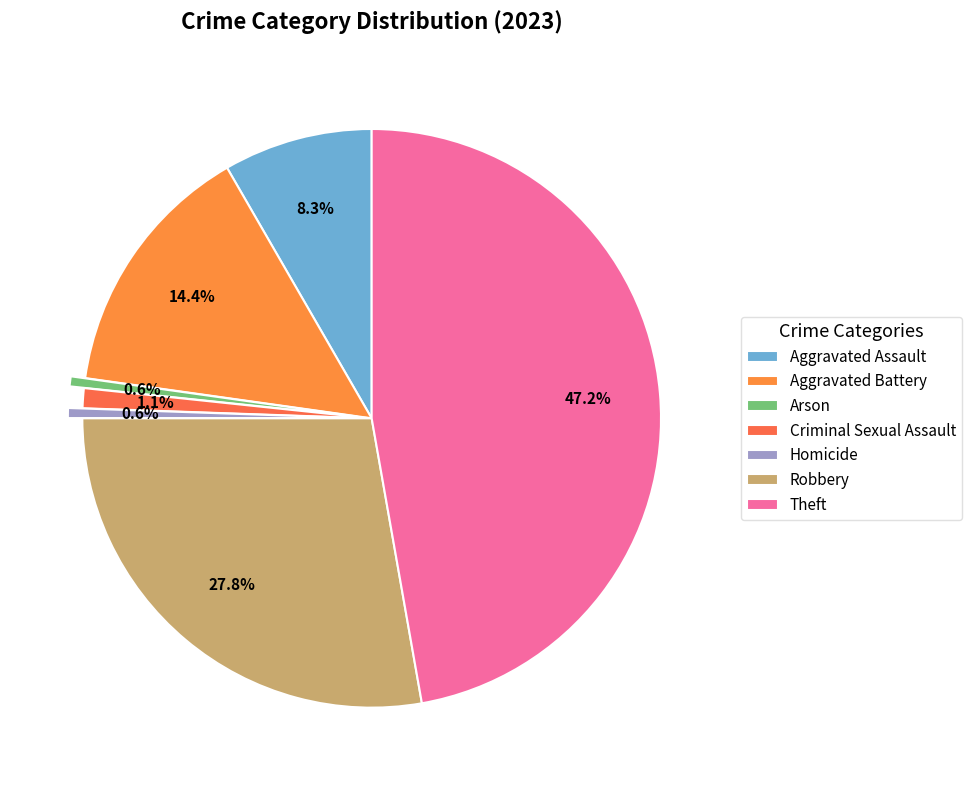

What percentage is the Aggravated Assault slice, to the nearest percent?

8%